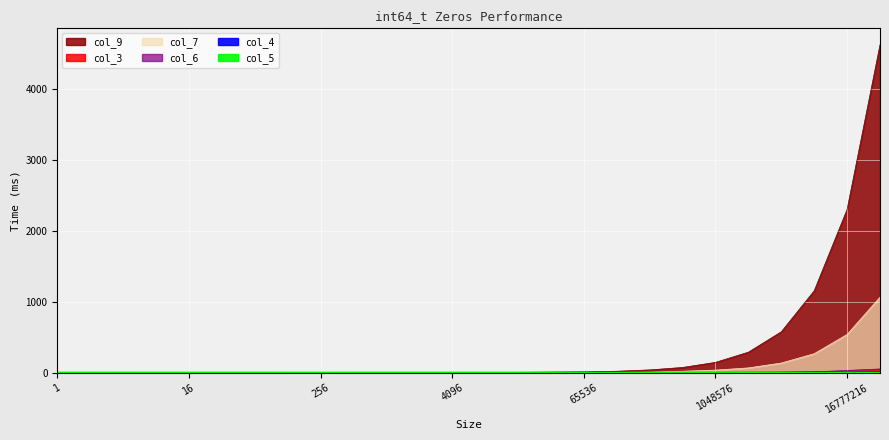

Which series has the widest spread of values?

col_9